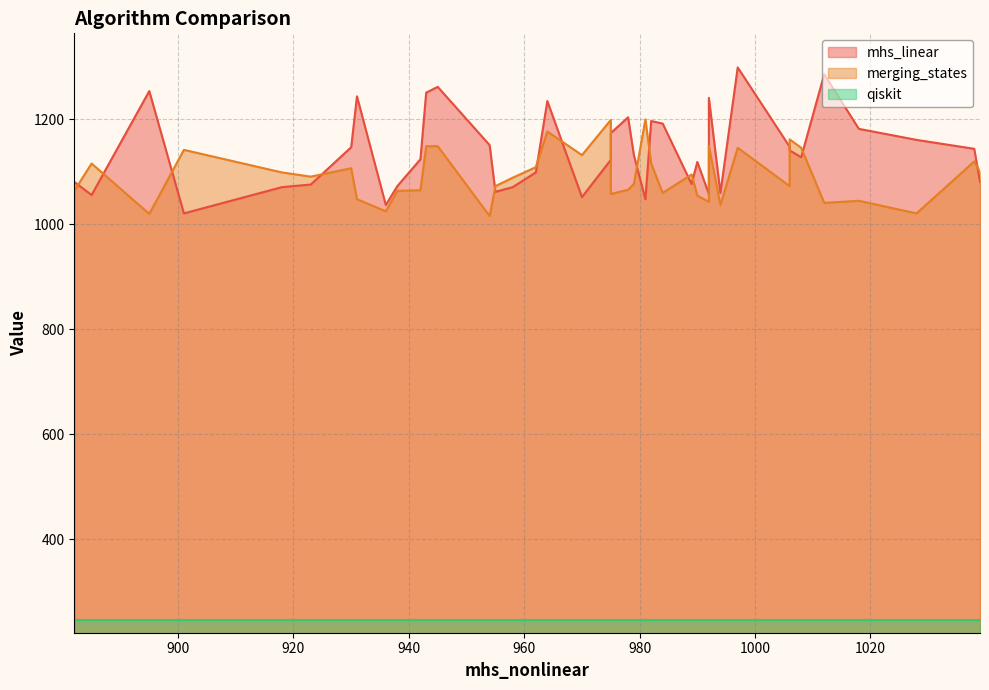

The value of mhs_linear at 2 is 1262. True or false?

True